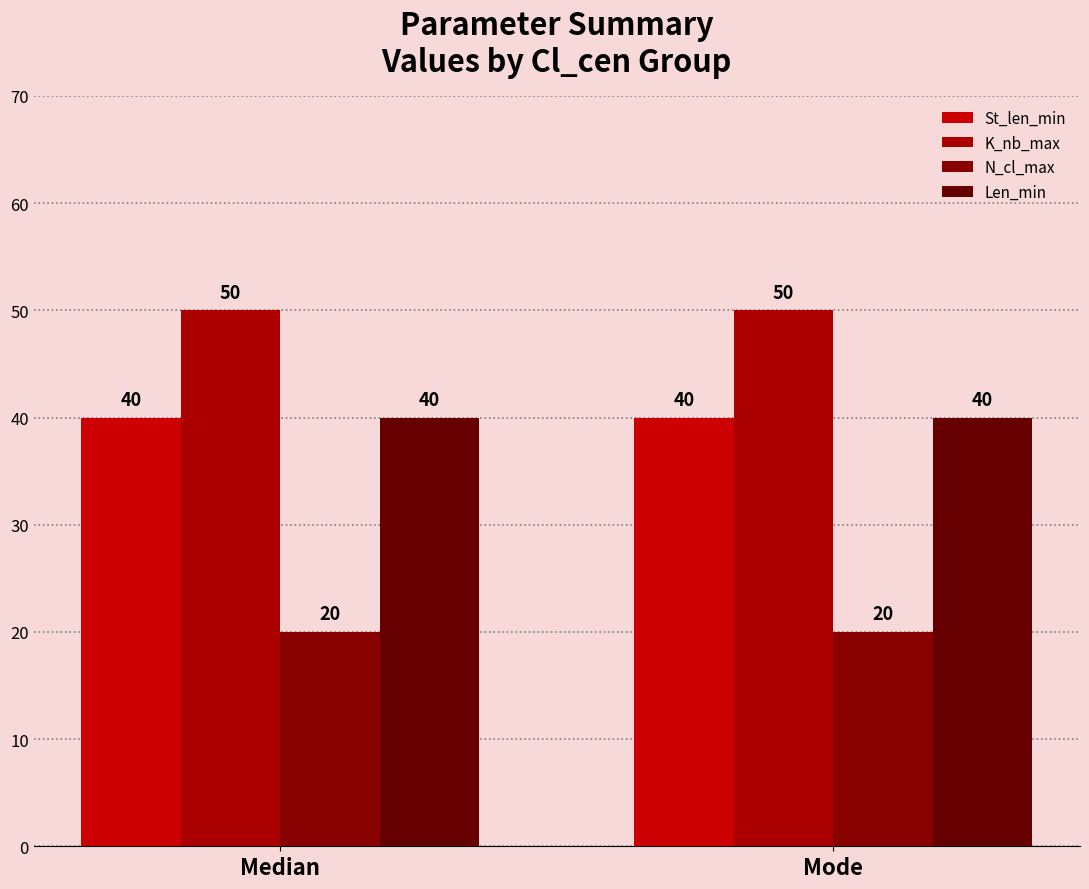

Which series has the largest range (max minus min)?

St_len_min